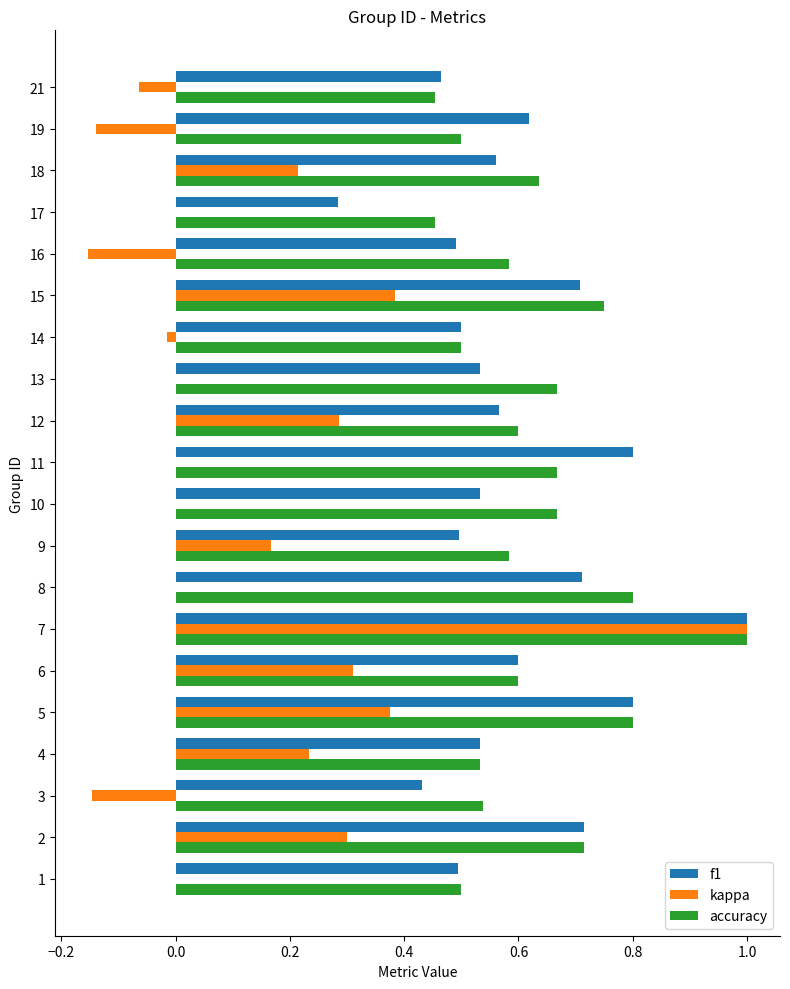

Is the value of kappa at 5 greater than the value of accuracy at 6?

No